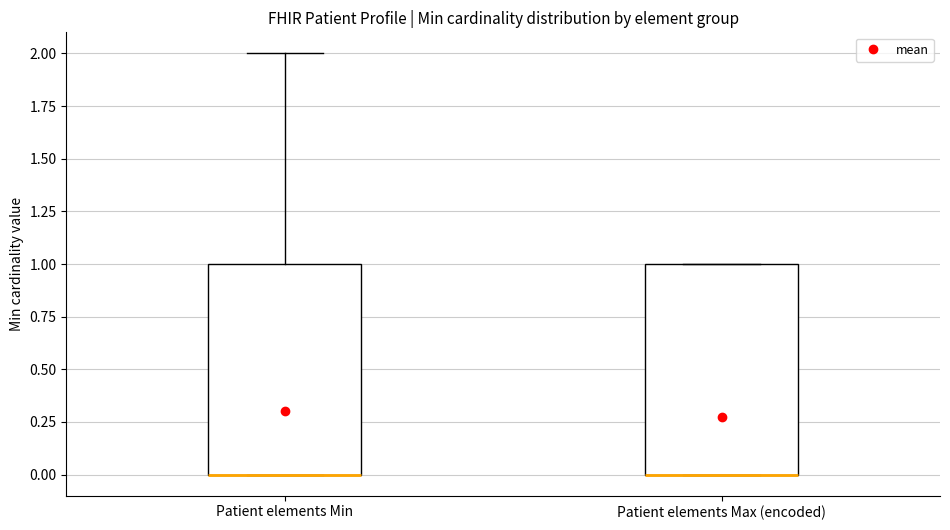

Where is the upper edge of the box for Patient elements Max (encoded) on the y-axis? The values are not printed on the chart, so give them approximately, as read against the axis.

1